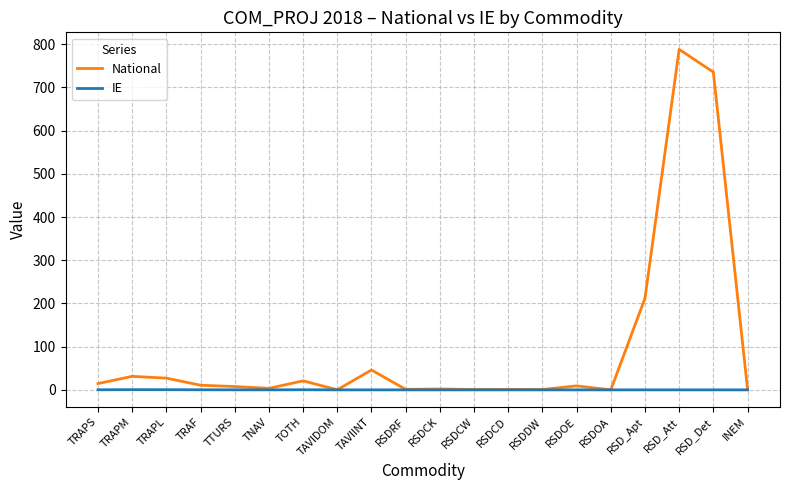

At which category is the sum across all series the highest?

RSD_Att